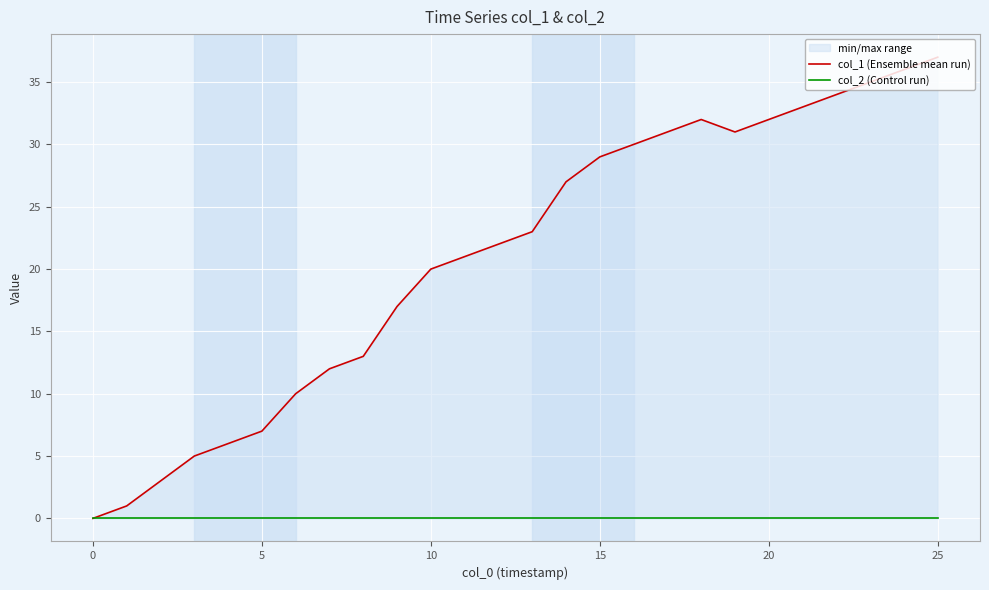

What are all the series names shown in the legend?

col_1 (Ensemble mean run), col_2 (Control run)